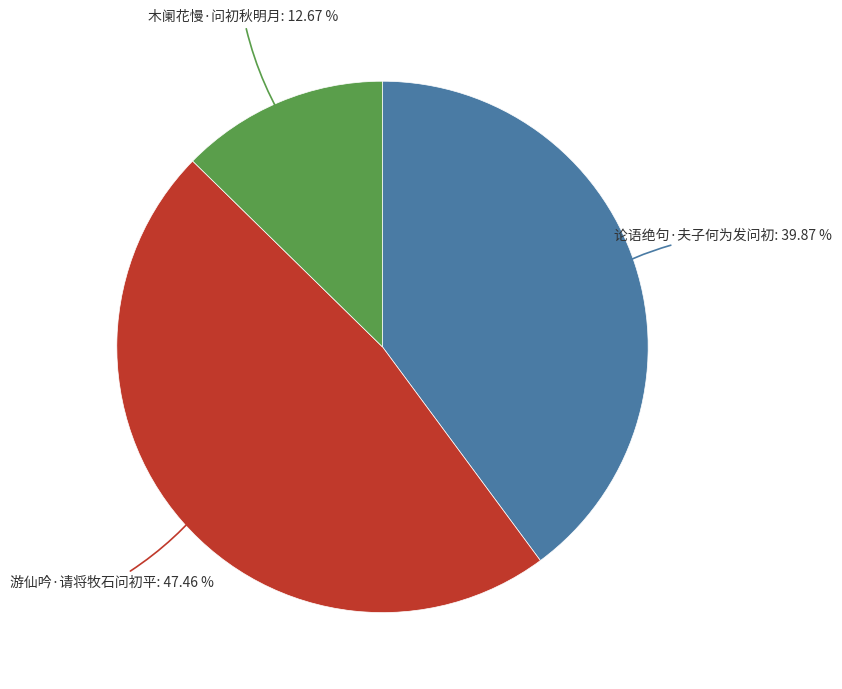

Which has a higher value, 木阑花慢·问初秋明月 or 游仙吟·请将牧石问初平?

游仙吟·请将牧石问初平